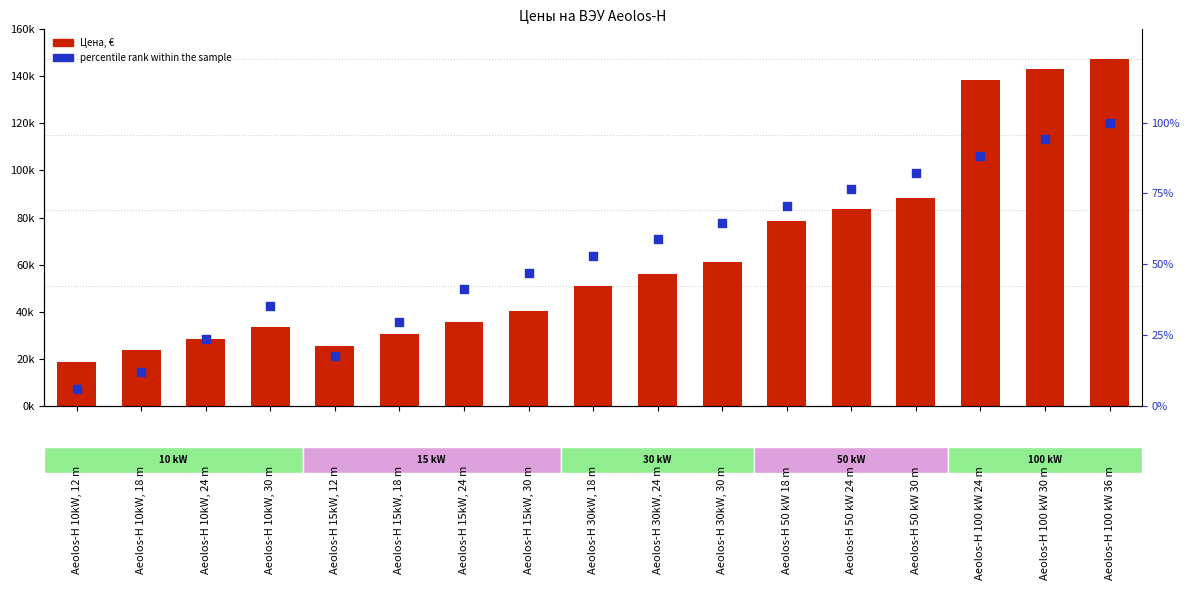

What are all the series names shown in the legend?

Цена, €, percentile rank within the sample